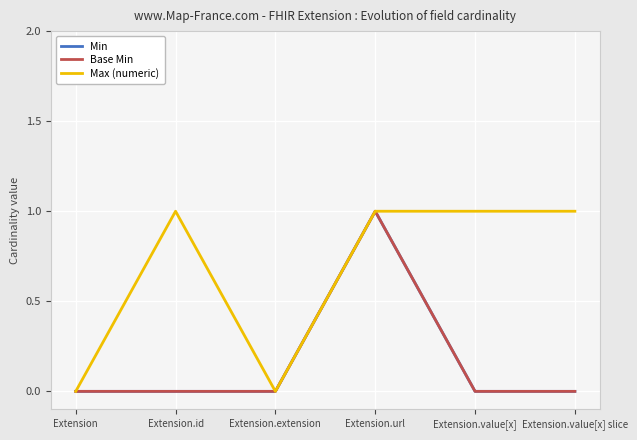

Does the chart have visible grid lines?

Yes